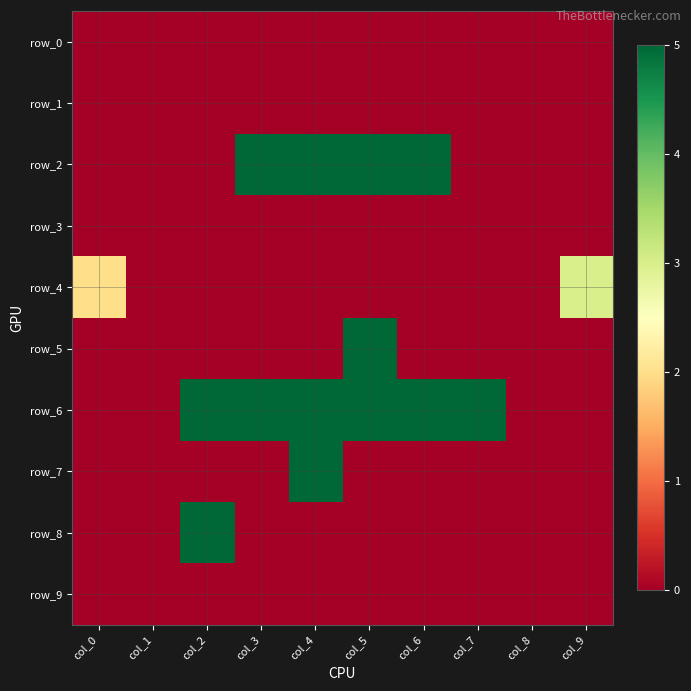

List the labels in order of row_2 value, largest first.

col_3, col_4, col_5, col_6, col_0, col_1, col_2, col_7, col_8, col_9